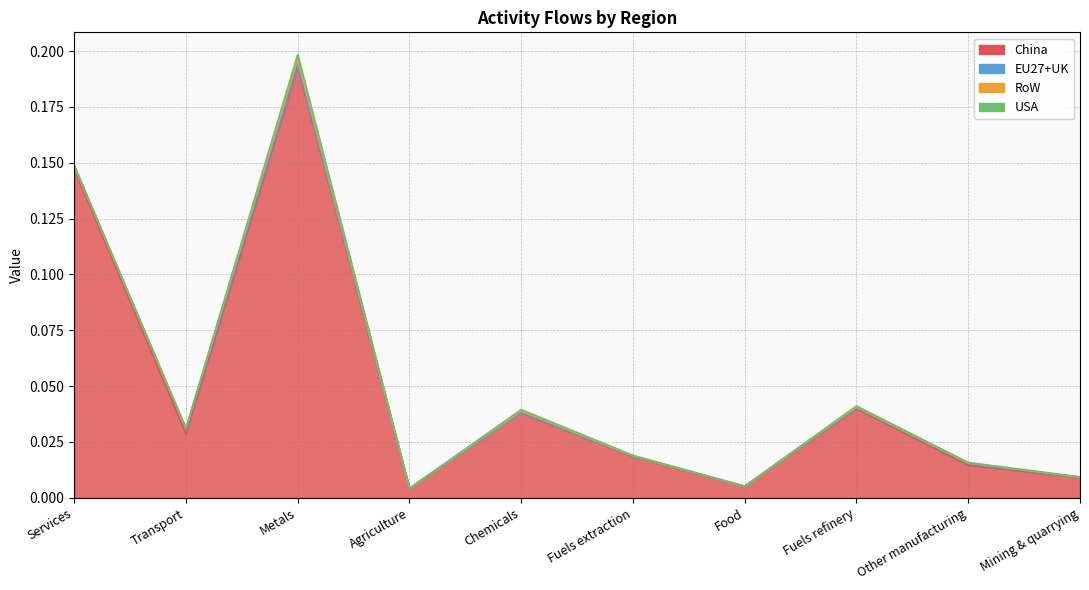

Where is the first local minimum for RoW?

Transport